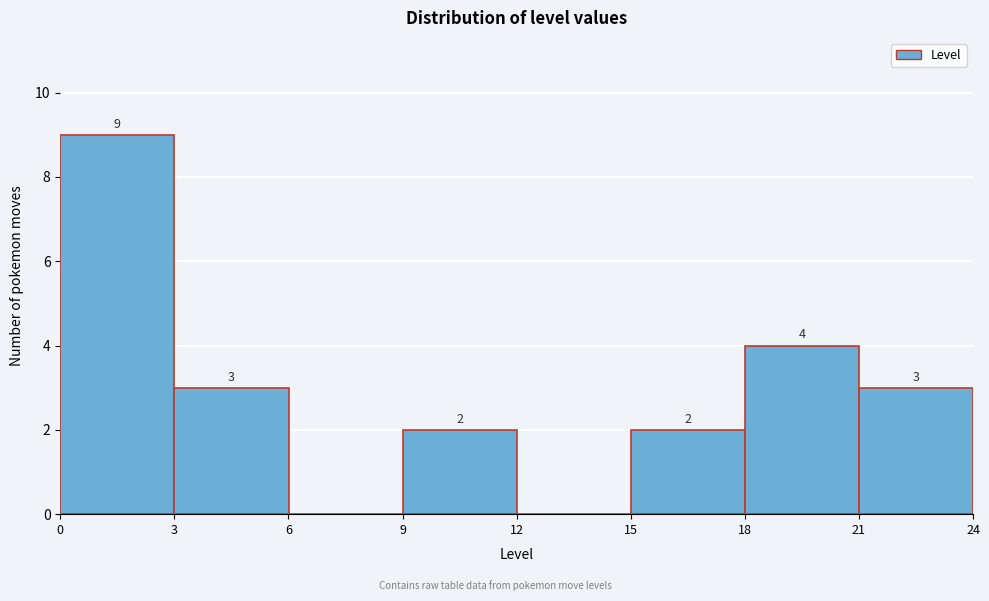

Over which range of the x-axis is the bar tallest?

0 to 3